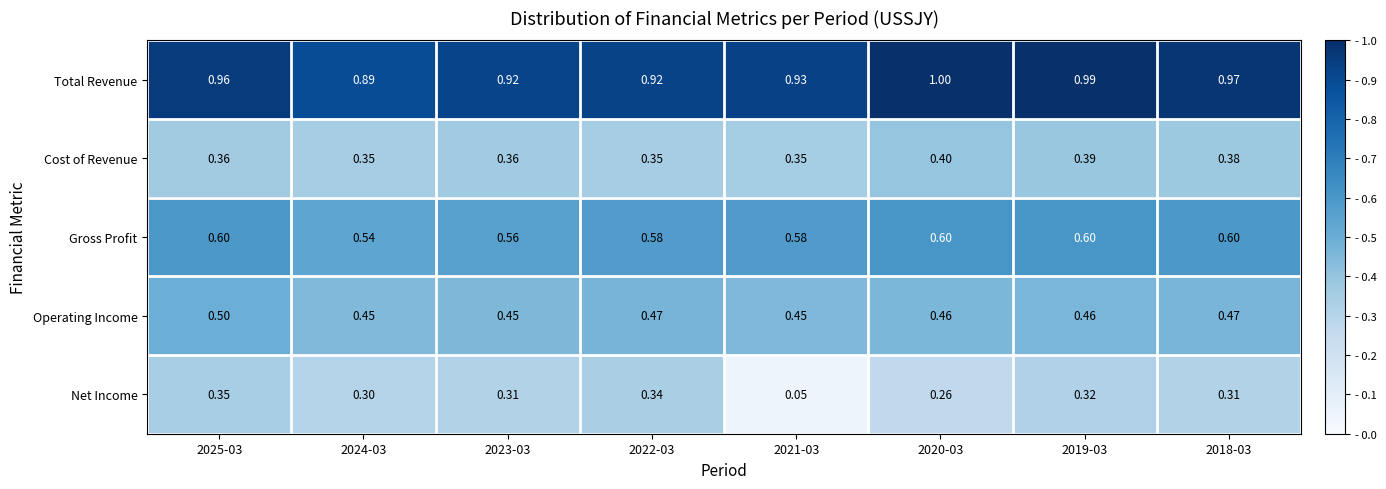

Rank the series at 2024-03 from highest to lowest value.

Total Revenue, Gross Profit, Operating Income, Cost of Revenue, Net Income